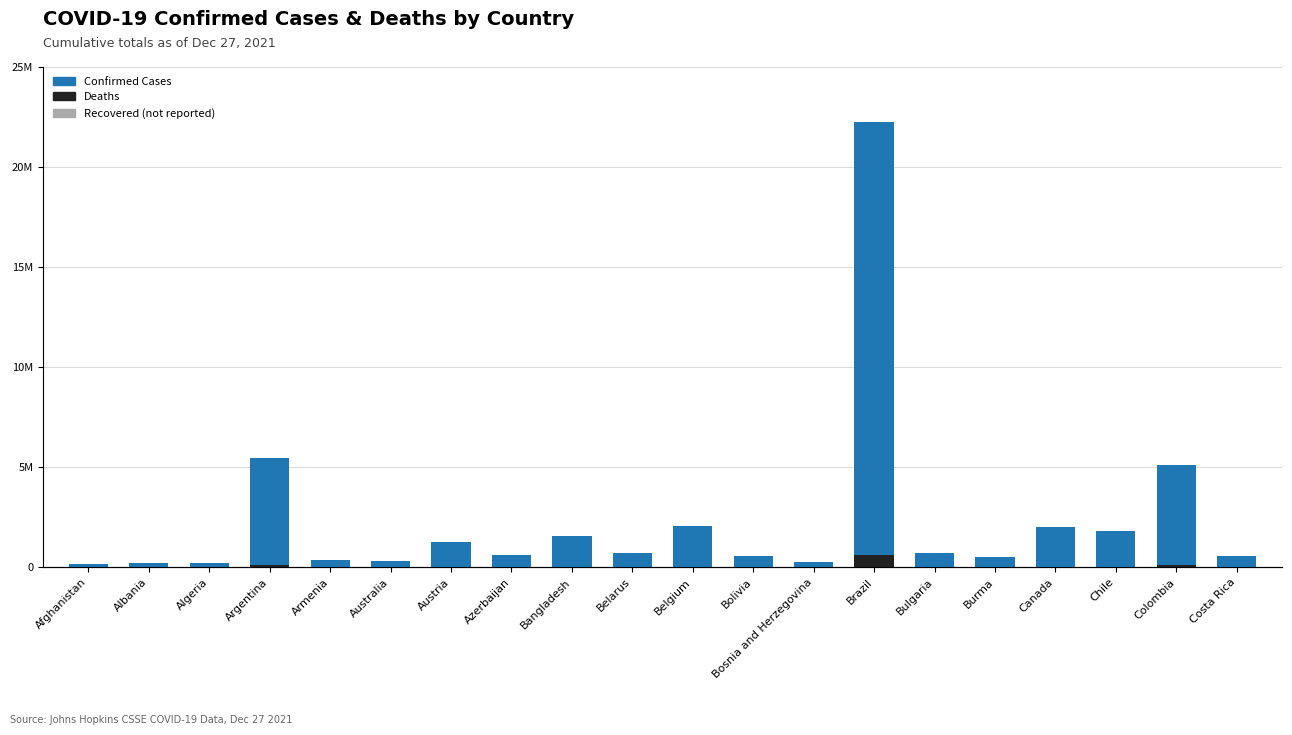

What position from the left is Bosnia and Herzegovina?

13